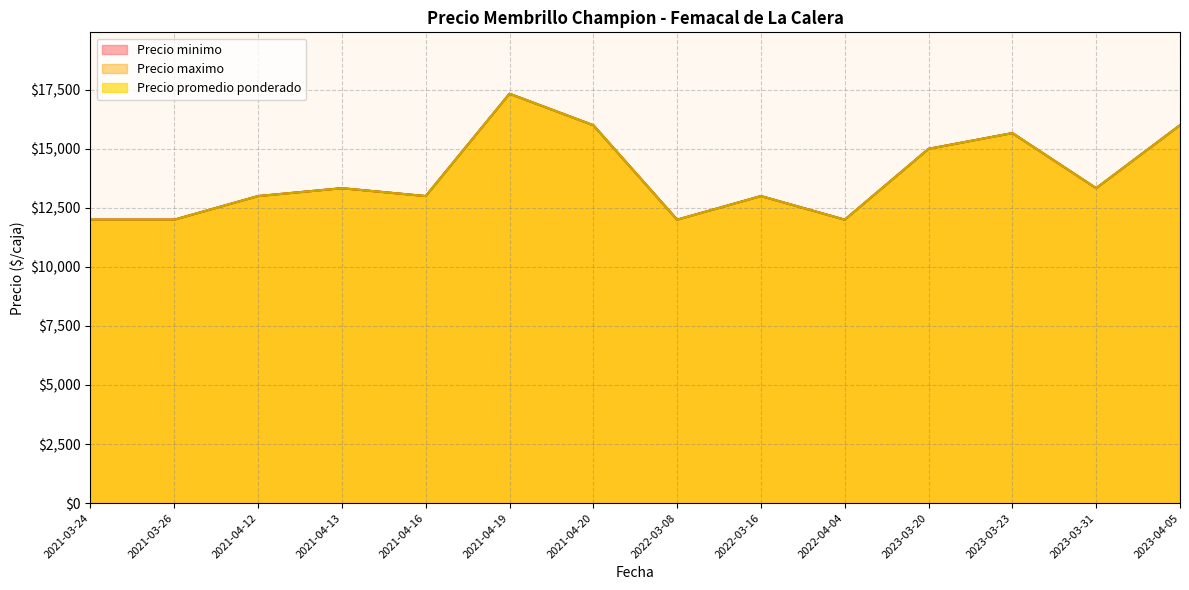

The Precio promedio ponderado series shows 23370 at 2021-04-16. True or false?

False